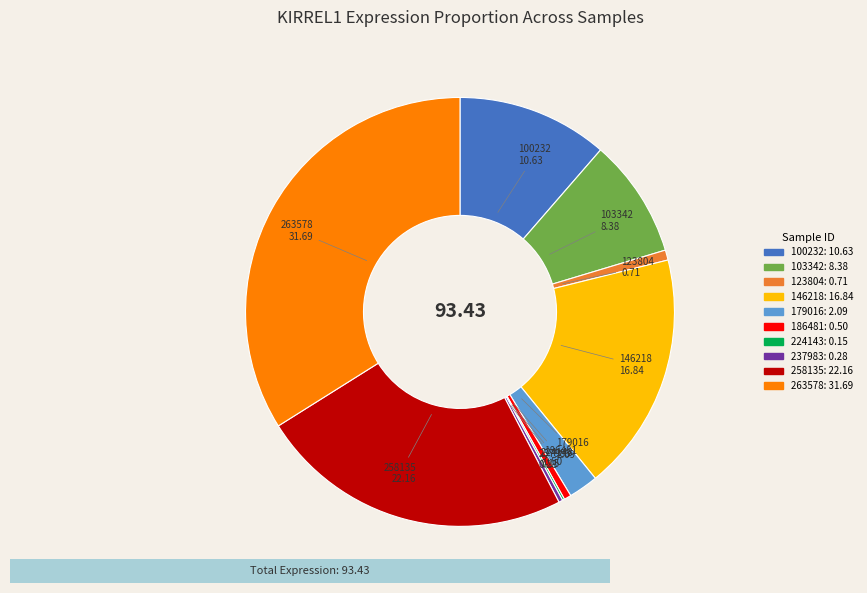

Is there any slice that represents more than half of the pie?

No